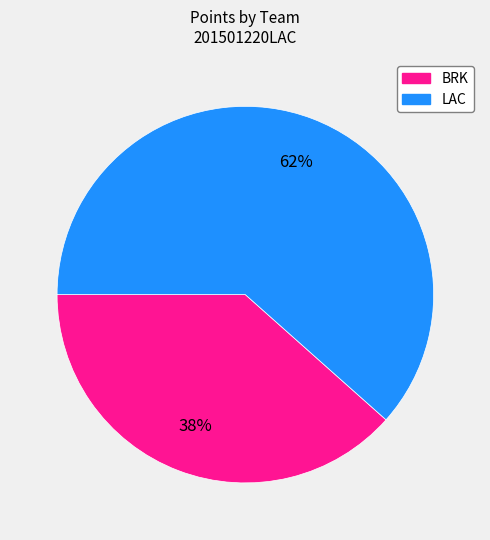

Is there any slice that represents more than half of the pie?

Yes